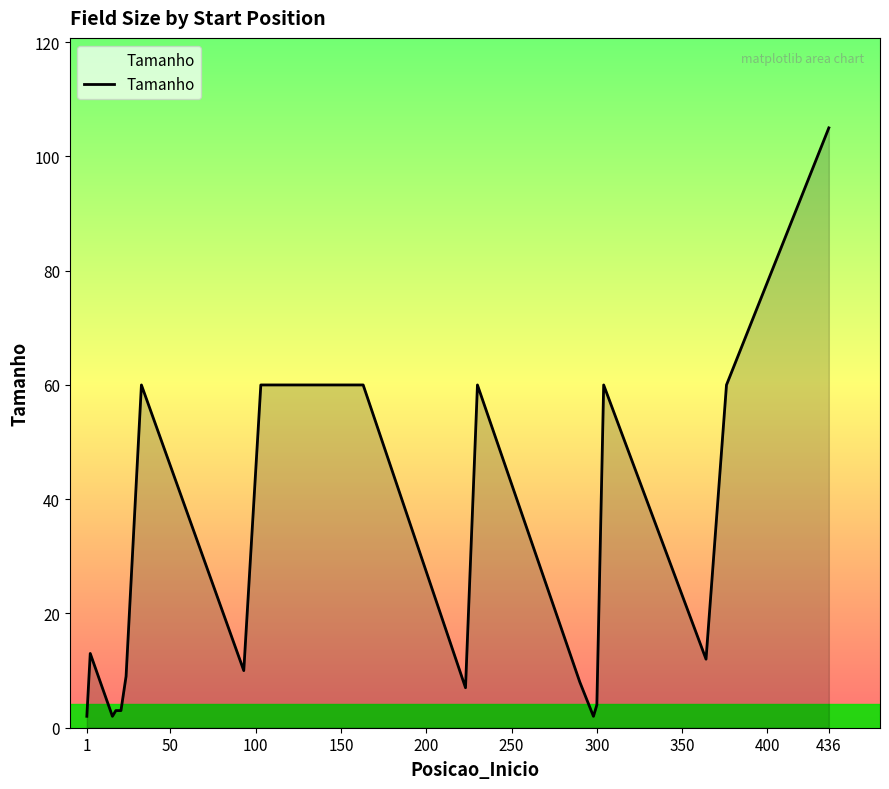

What is the difference between the maximum and minimum values?

103